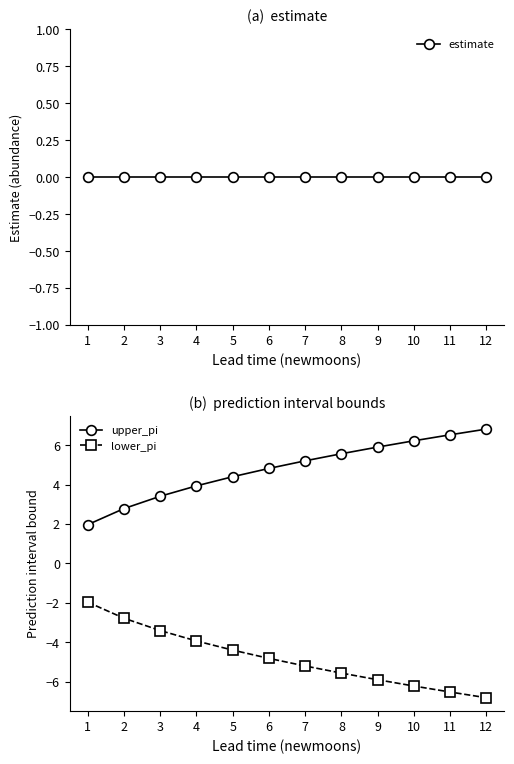

Rank the series at 4 from highest to lowest value.

upper_pi, estimate, lower_pi